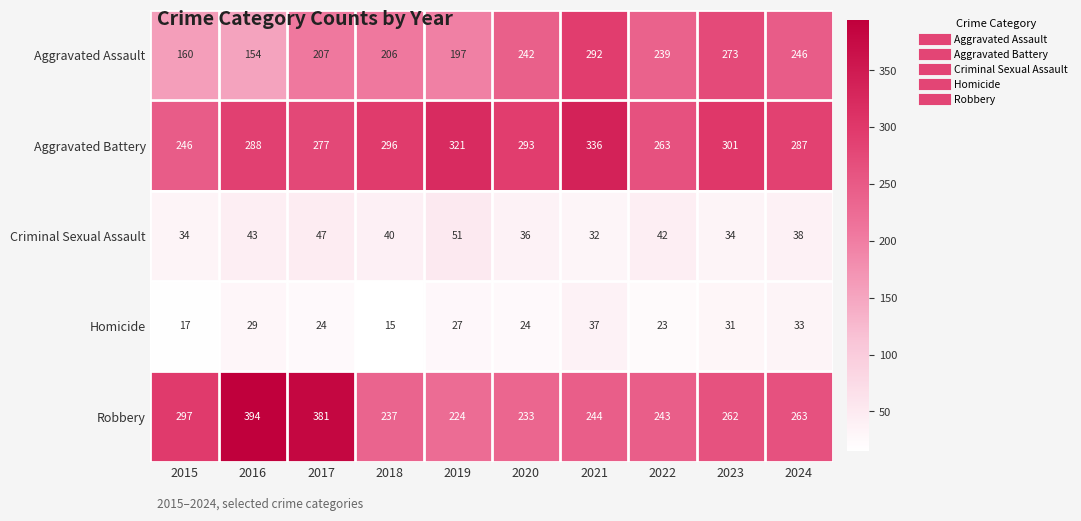

Where is Robbery nearest to the value 309?

2015